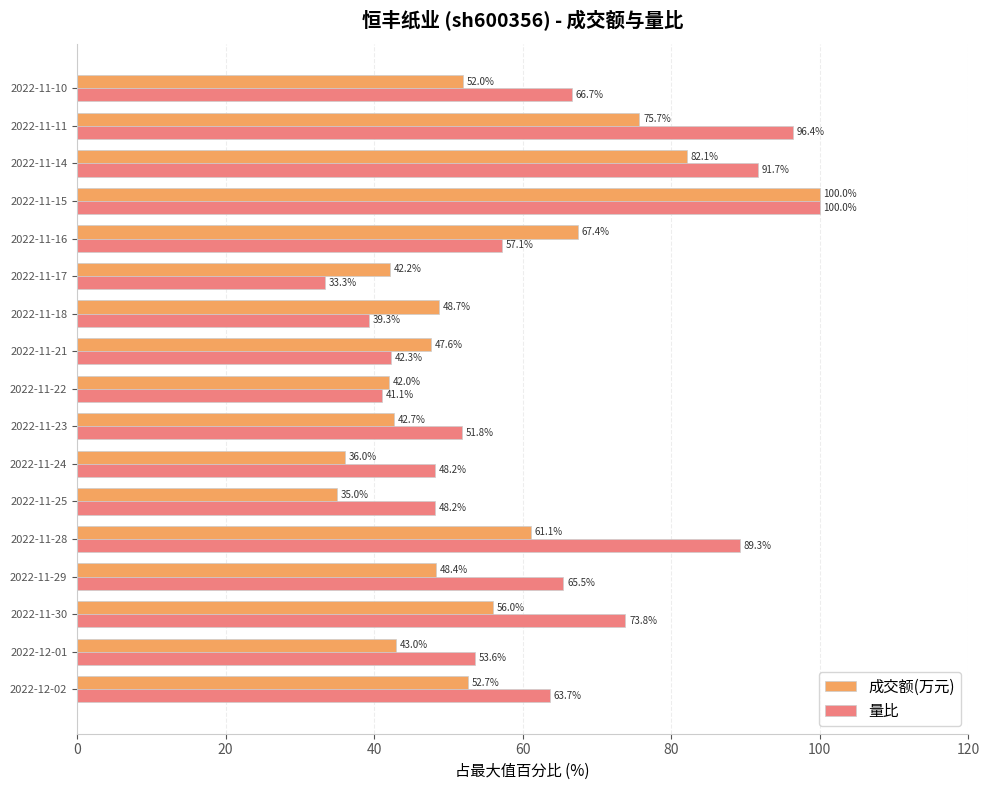

Count the number of data series in this chart.

2